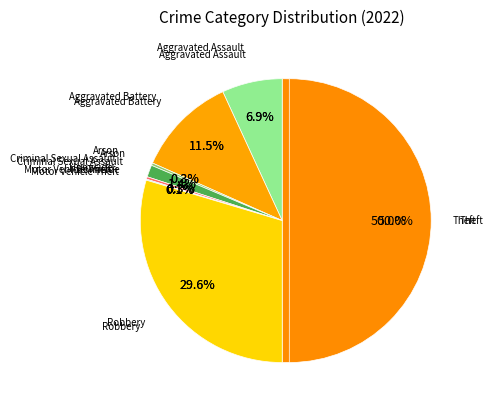

Is it true that Theft is 65% of the pie?

False